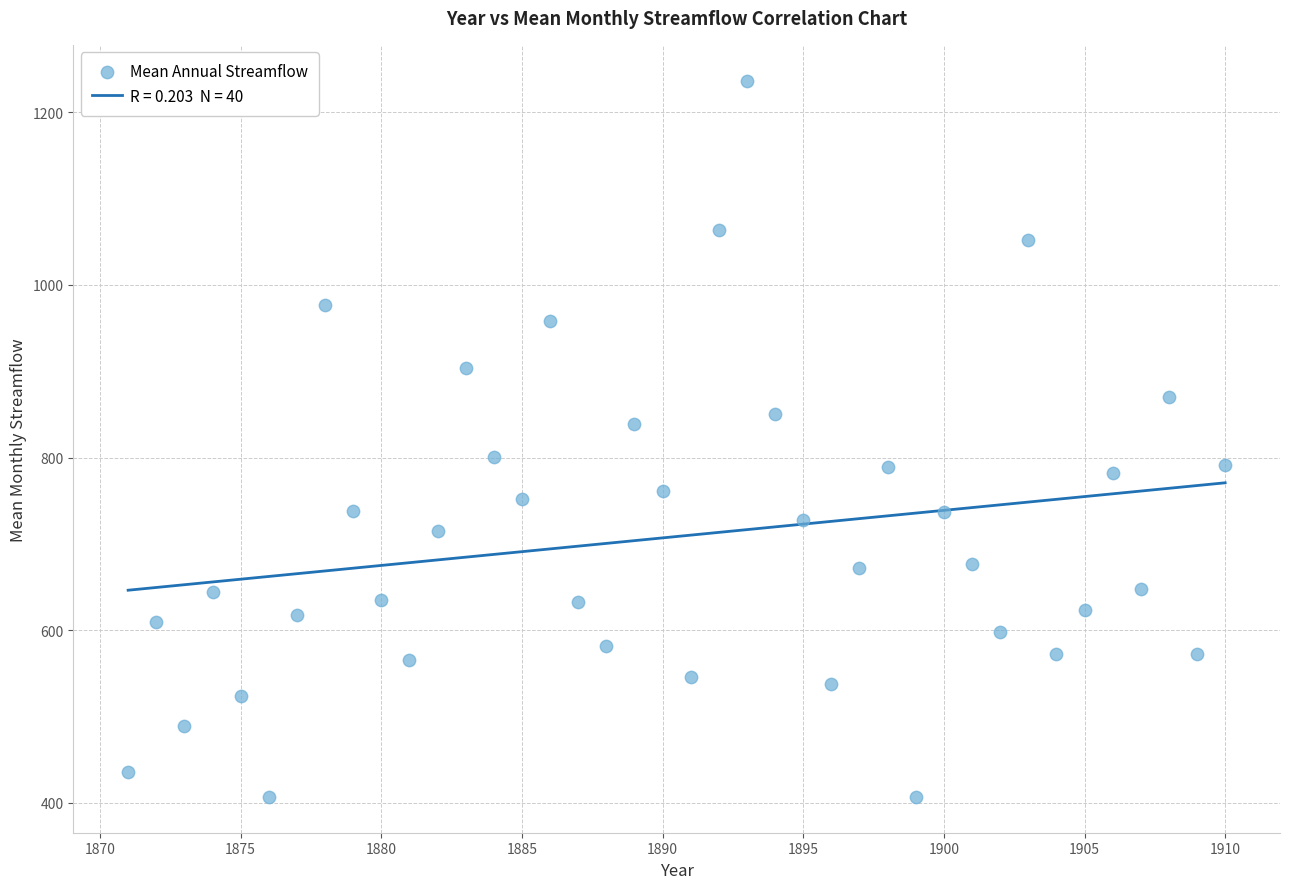

What is the range of Y values (max minus min)?

829.9